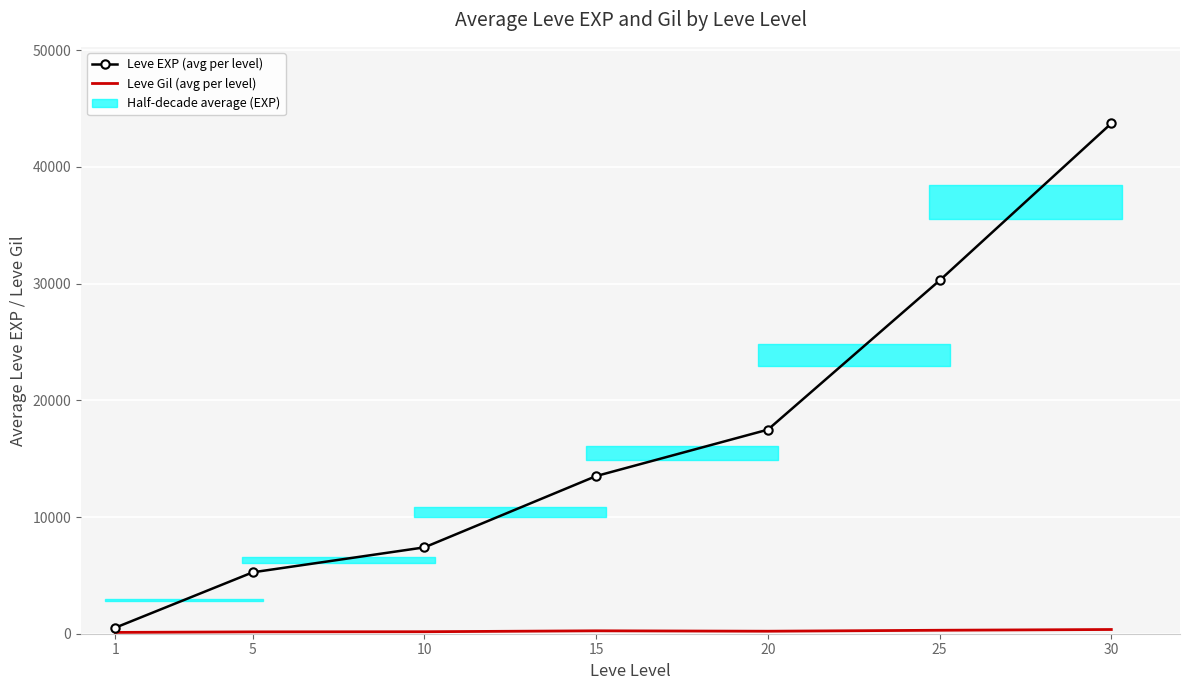

List the series in order of their overall mean, highest first.

Leve EXP (avg per level), Leve Gil (avg per level)